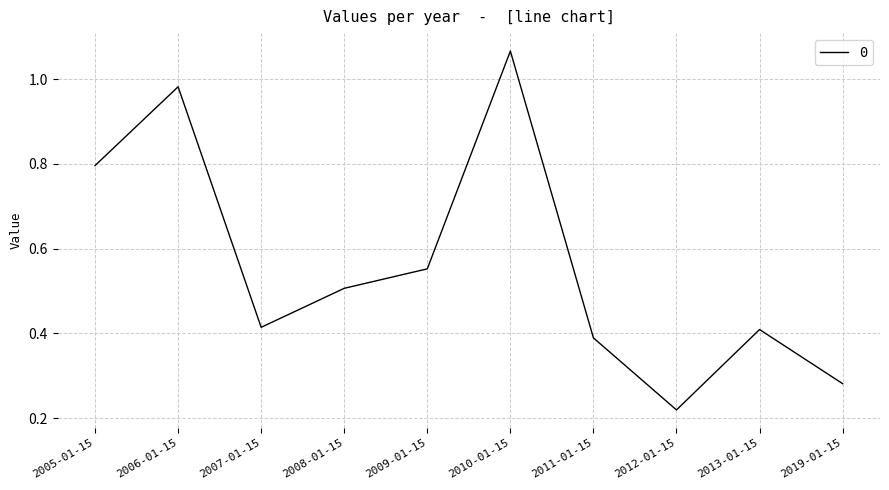

How many interior local valleys (lower than both neighbors) does the data have?

2